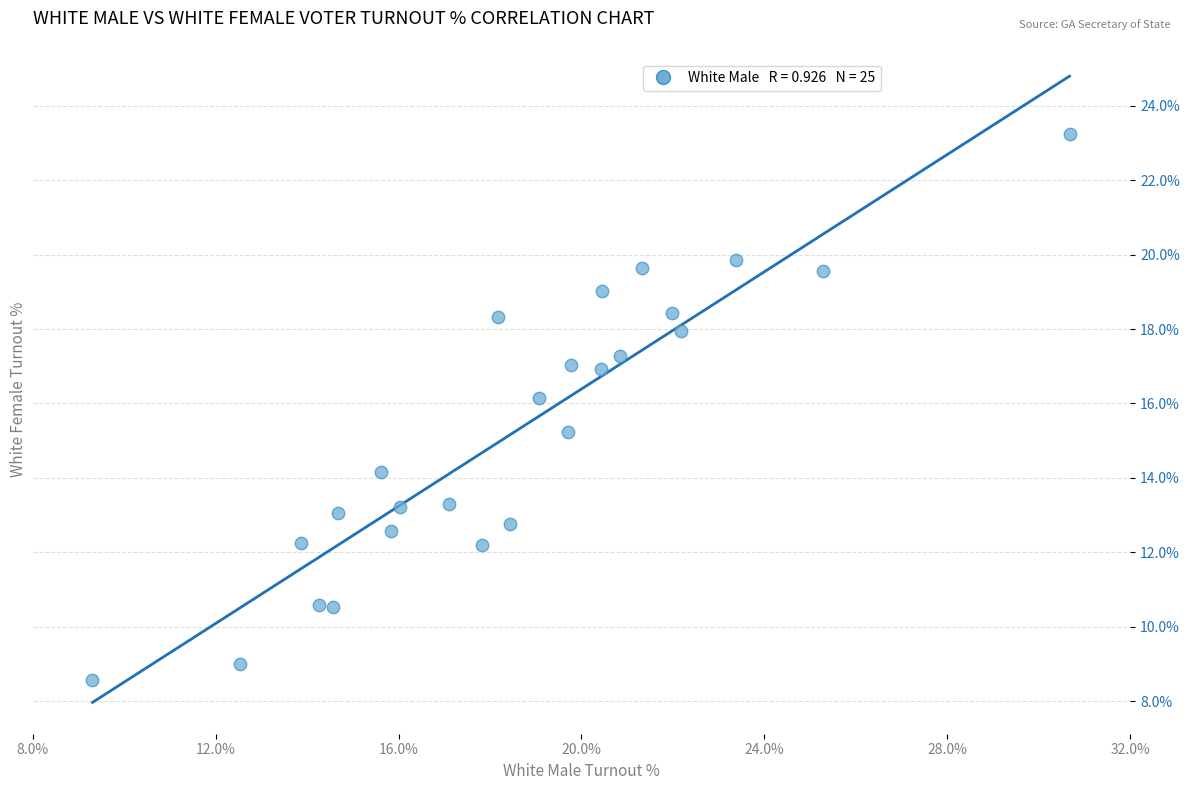

What is the range of Y values (max minus min)?

14.7